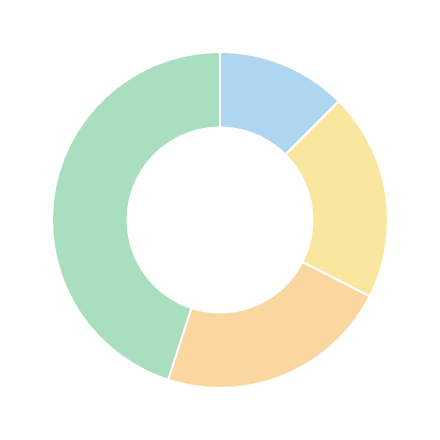

Which slice is the smallest?

Criminal Sexual Assault